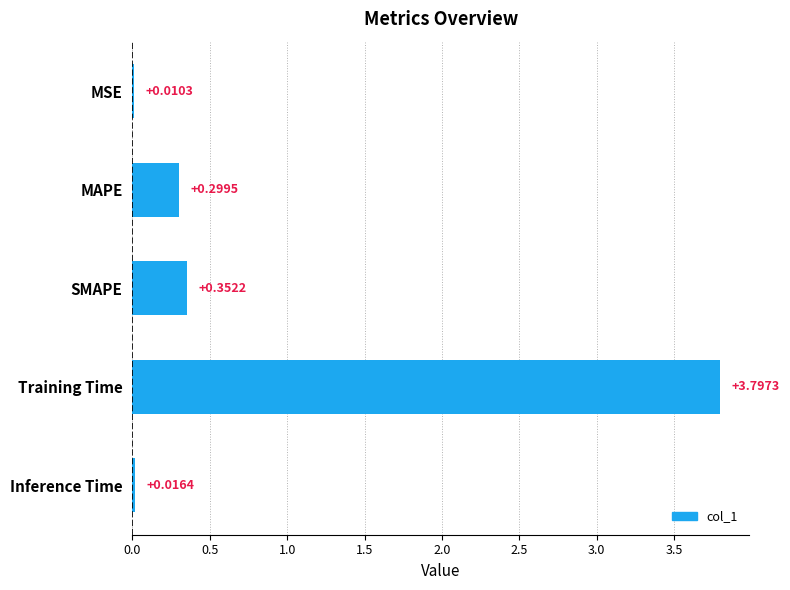

What is the sum of the values at Training Time and SMAPE?

4.1